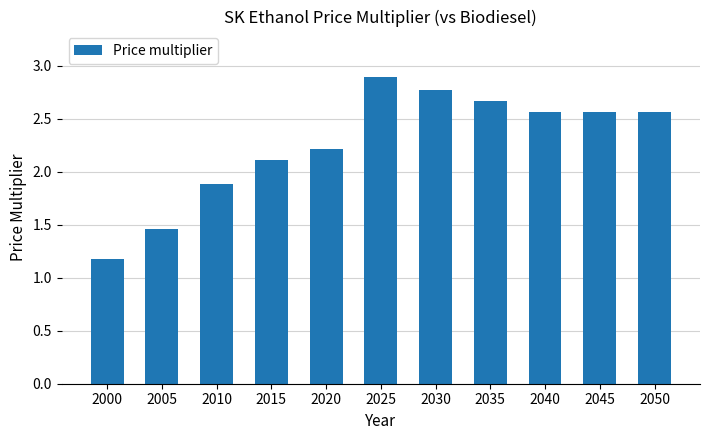

At which category does the chart reach its minimum across all series?

2000